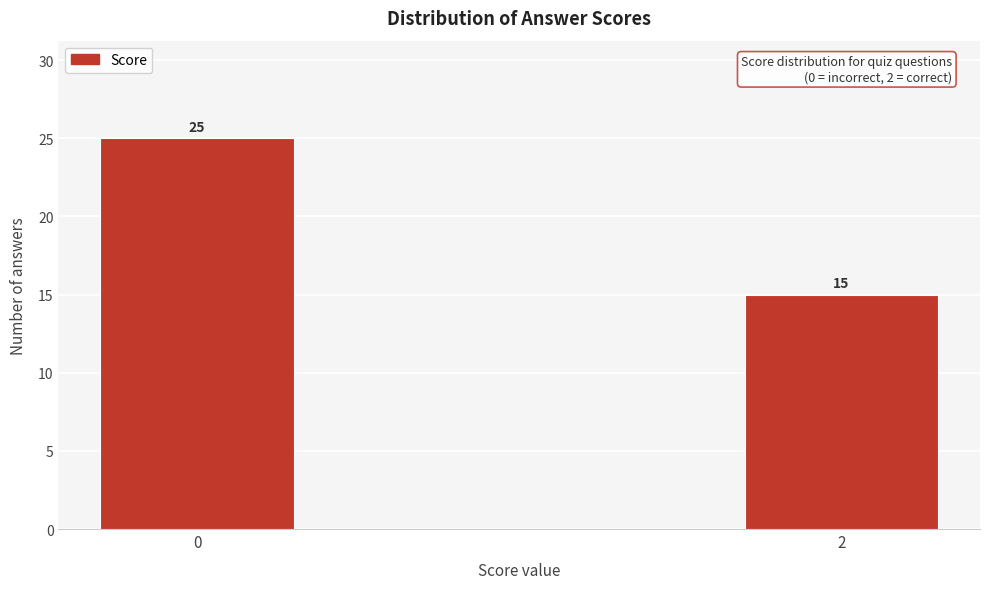

Reading left to right, extract all data points from this chart.

0=25	2=15